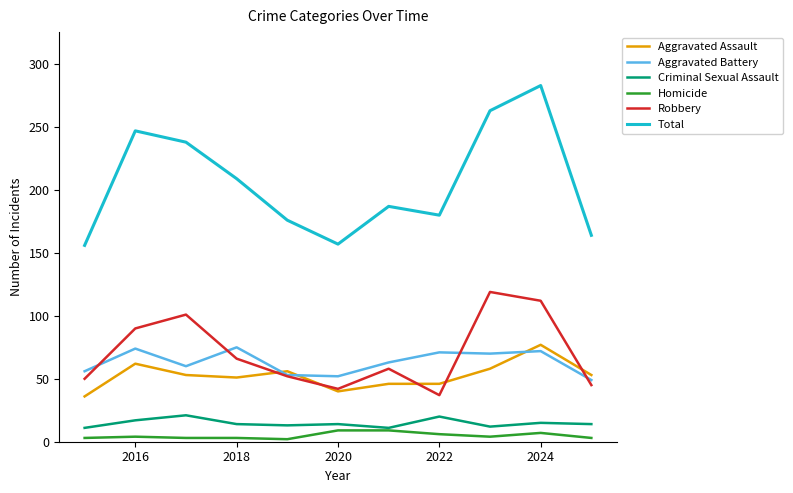

Which series has the widest spread of values?

Total